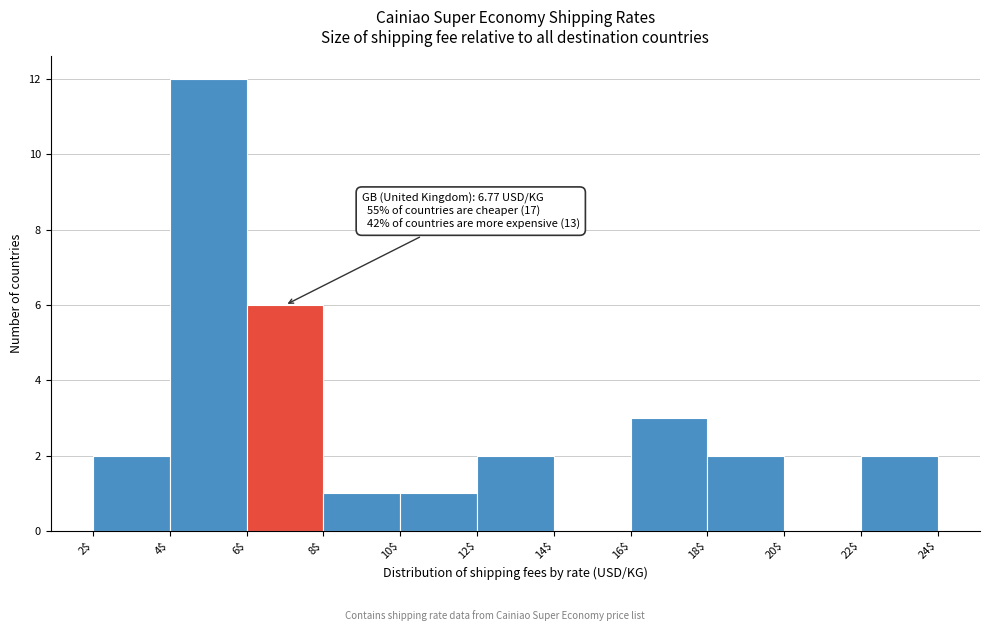

Over which range of the x-axis is the bar tallest?

4$ to 6$